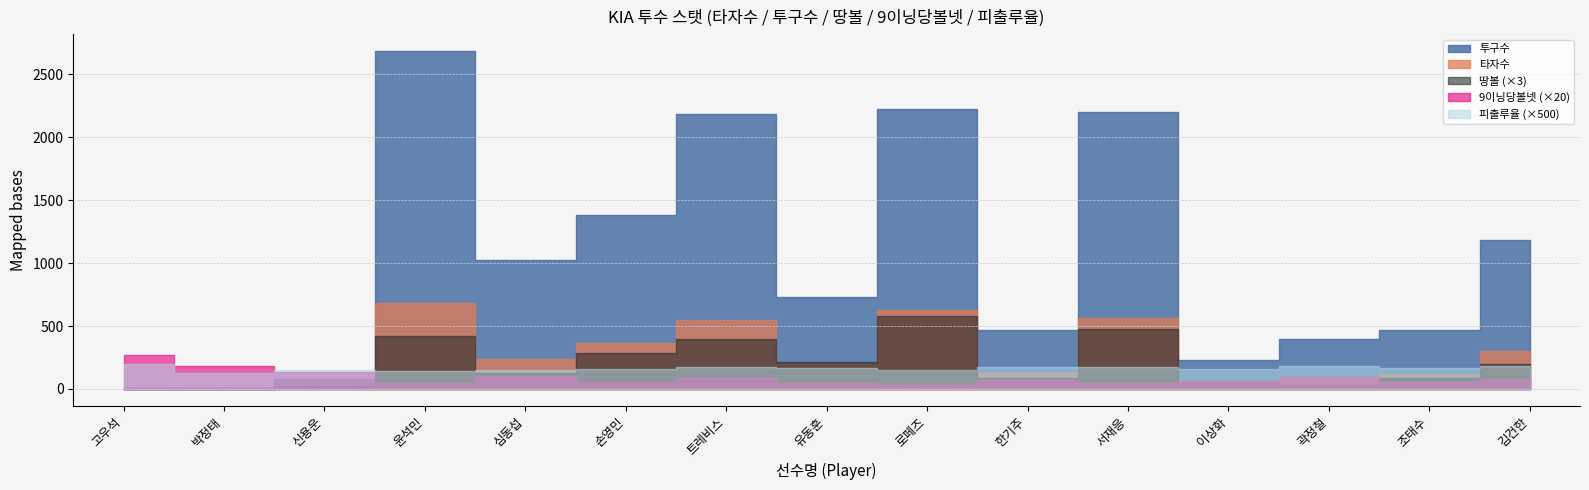

Rank the categories by 타자수 value from lowest to highest.

박정태, 고우석, 신용운, 이상화, 곽정철, 조태수, 한기주, 유동훈, 심동섭, 김건한, 손영민, 트레비스, 서재응, 로페즈, 윤석민